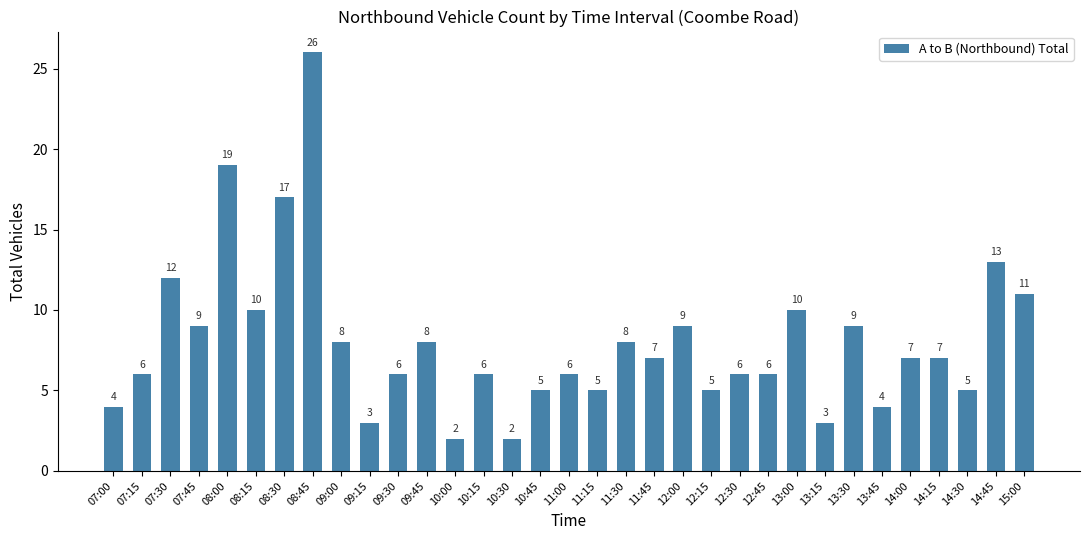

True or false: the data shows 34 at 08:00.

False